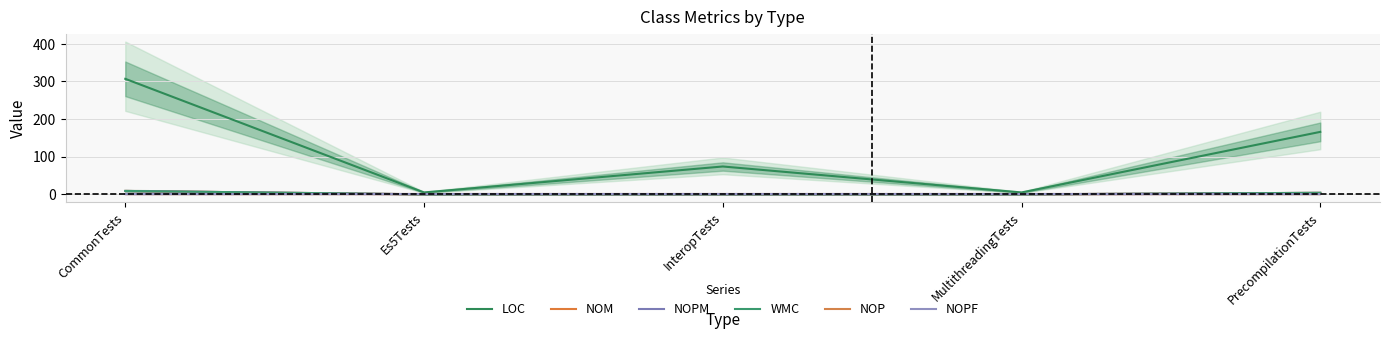

What is the value of the NOPM point at the 5th from the left?

4